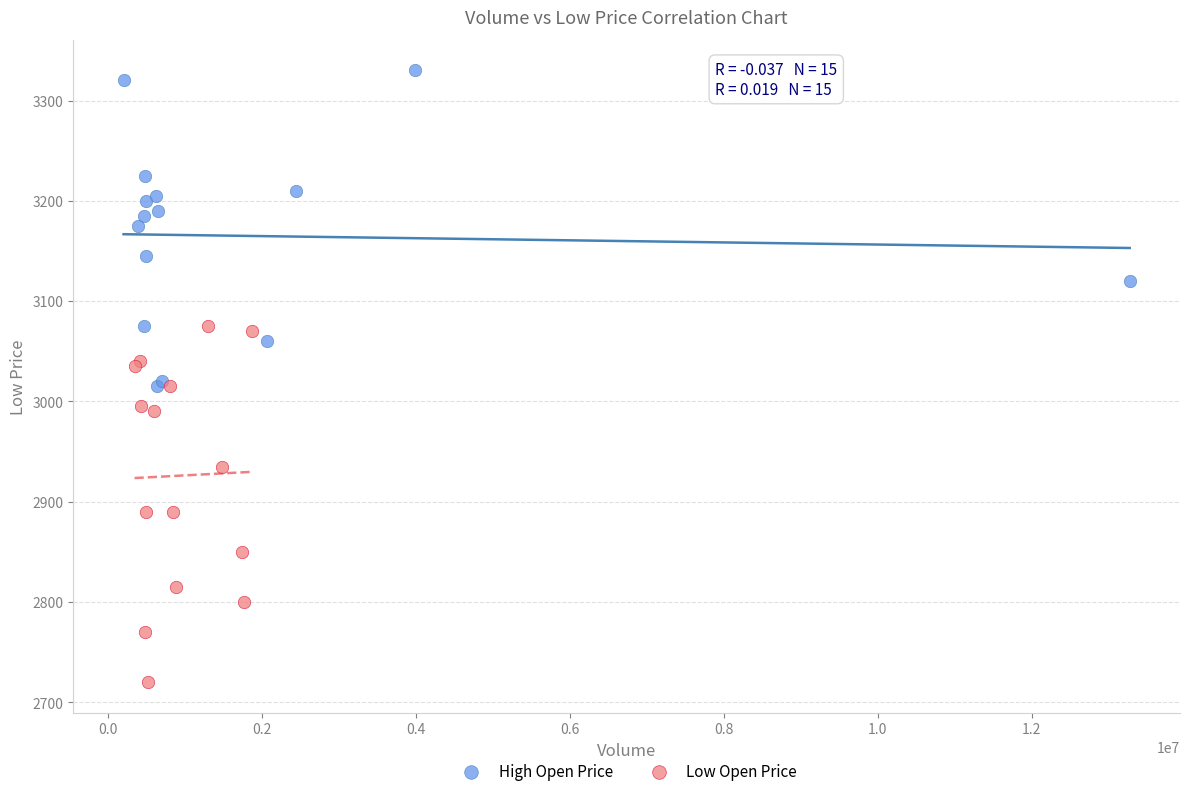

Which series reaches the maximum Y coordinate?

High Open Price